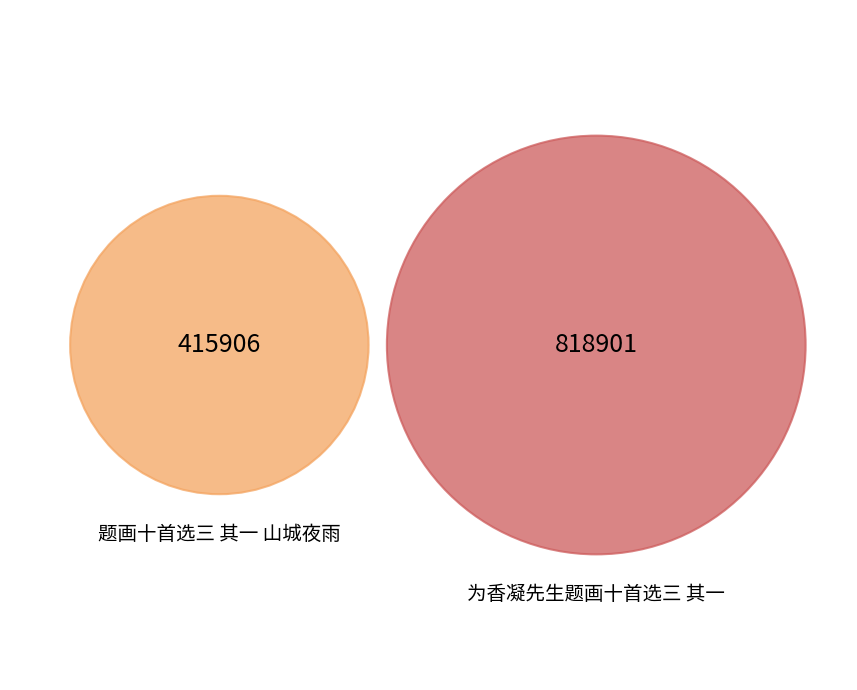

Combined, do 为香凝先生题画十首选三 其一 and 题画十首选三 其一 山城夜雨 account for over 50%?

Yes